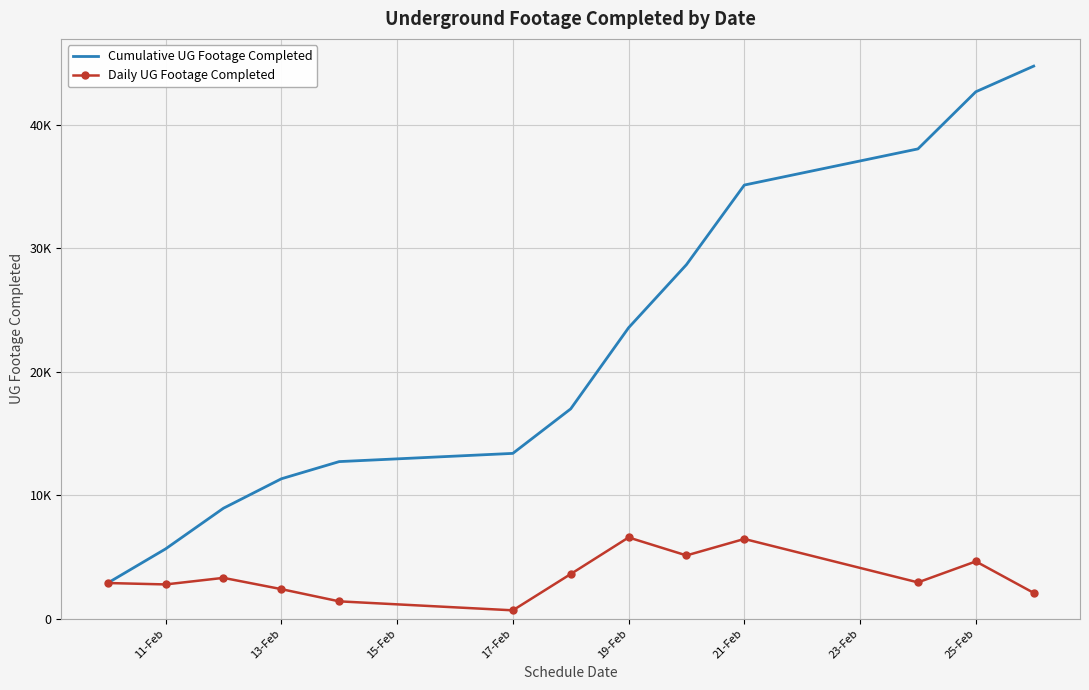

What are all the series names shown in the legend?

Cumulative UG Footage Completed, Daily UG Footage Completed